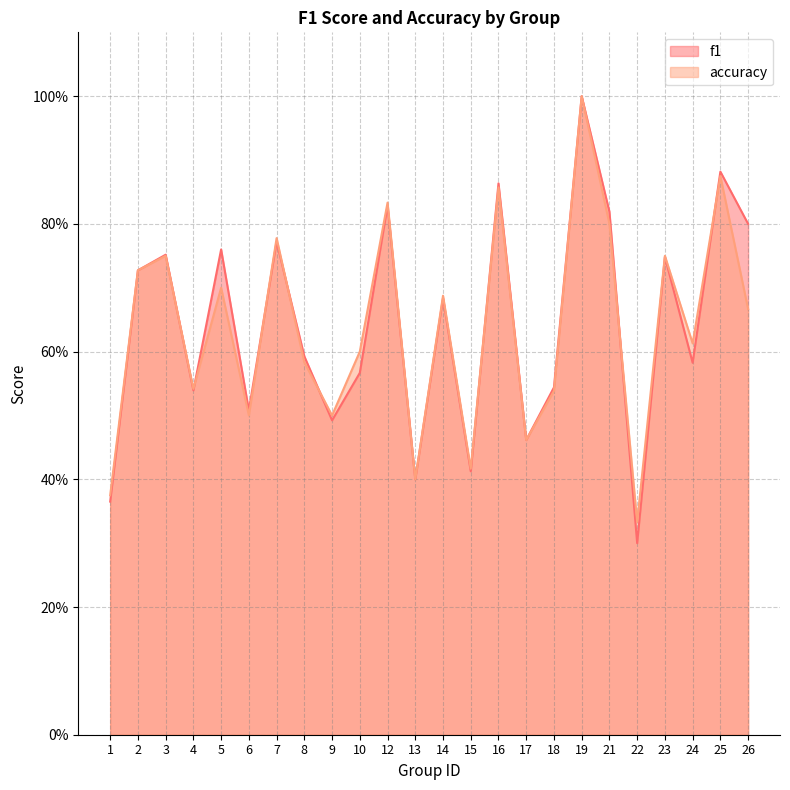

What is the difference between the maximum and minimum values in the f1 series?

0.7